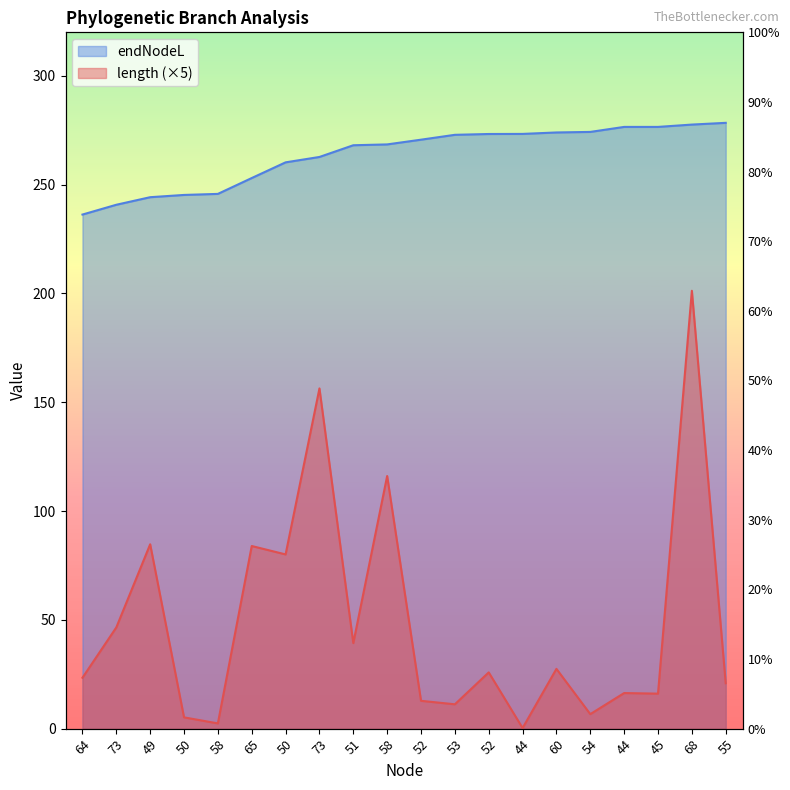

True or false: length has more than 1 interior local peaks.

True